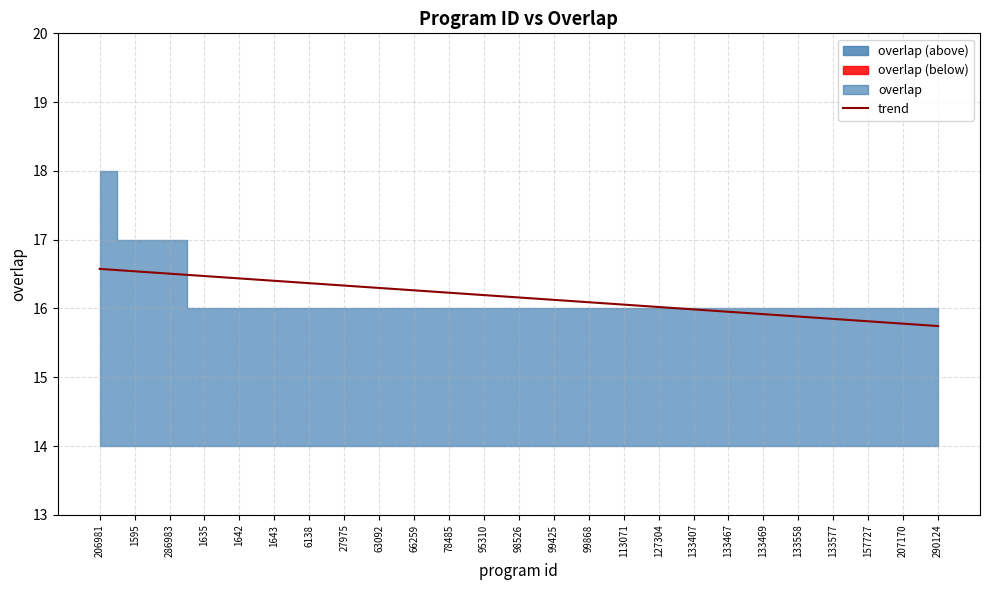

List the labels in order of value, smallest first.

290124, 207170, 157727, 133577, 133558, 133469, 133467, 133407, 127304, 113071, 99868, 99425, 98526, 95310, 78485, 66259, 63092, 27975, 6138, 1643, 1642, 1635, 286983, 1595, 206981